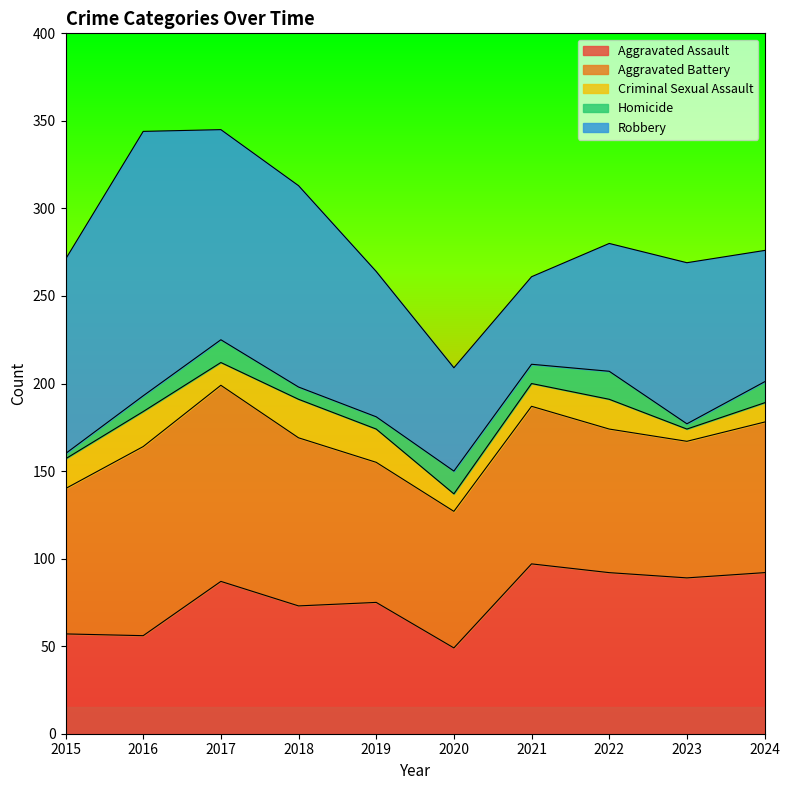

Does the chart have visible grid lines?

No